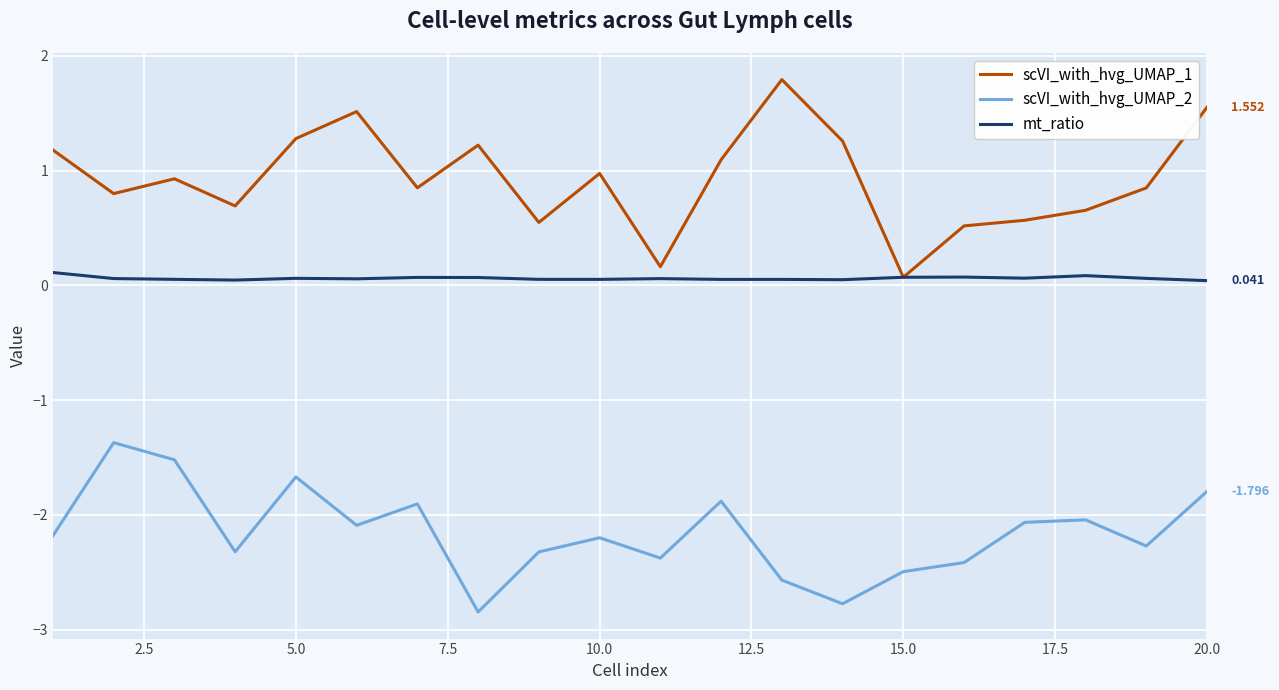

What is the difference between the maximum and minimum values in the mt_ratio series?

0.1